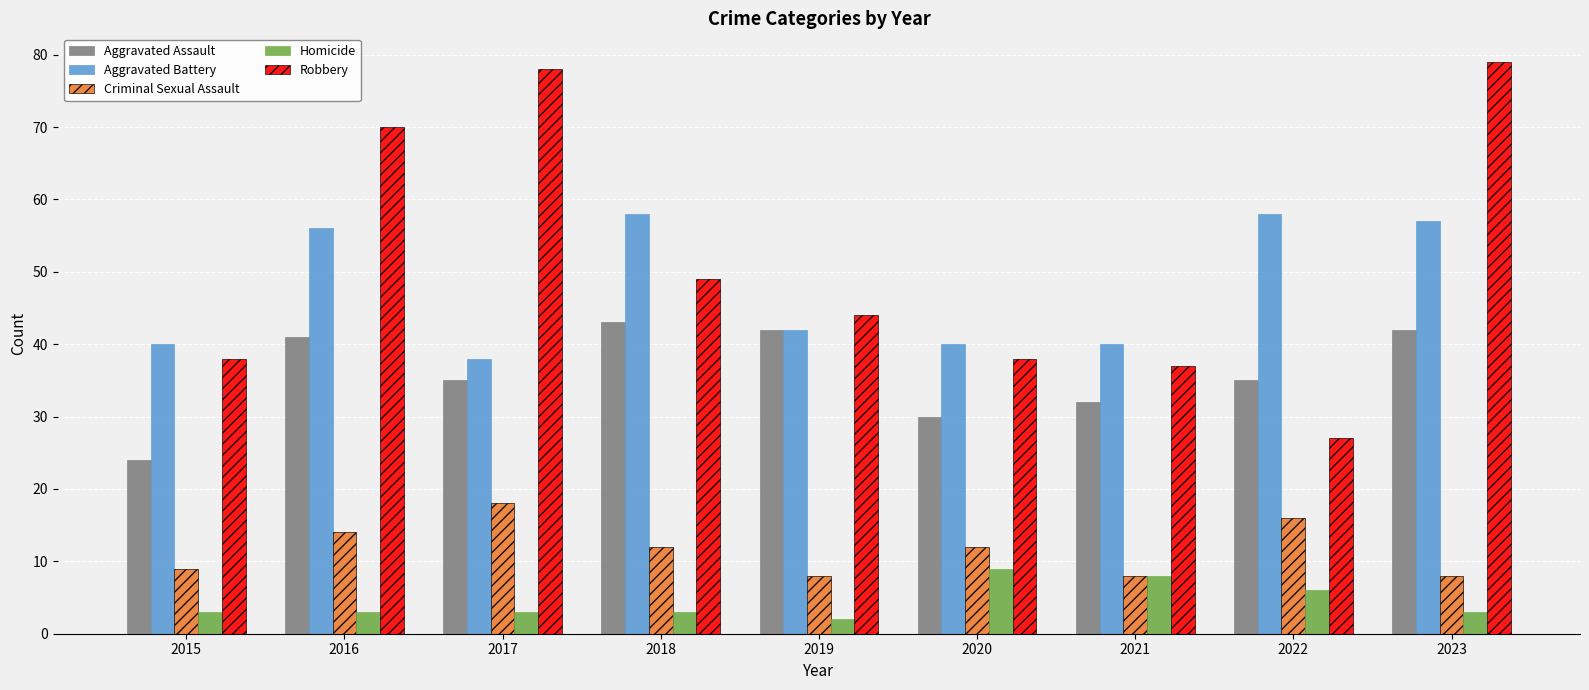

What is the difference between the second highest and minimum values in the Criminal Sexual Assault series?

8